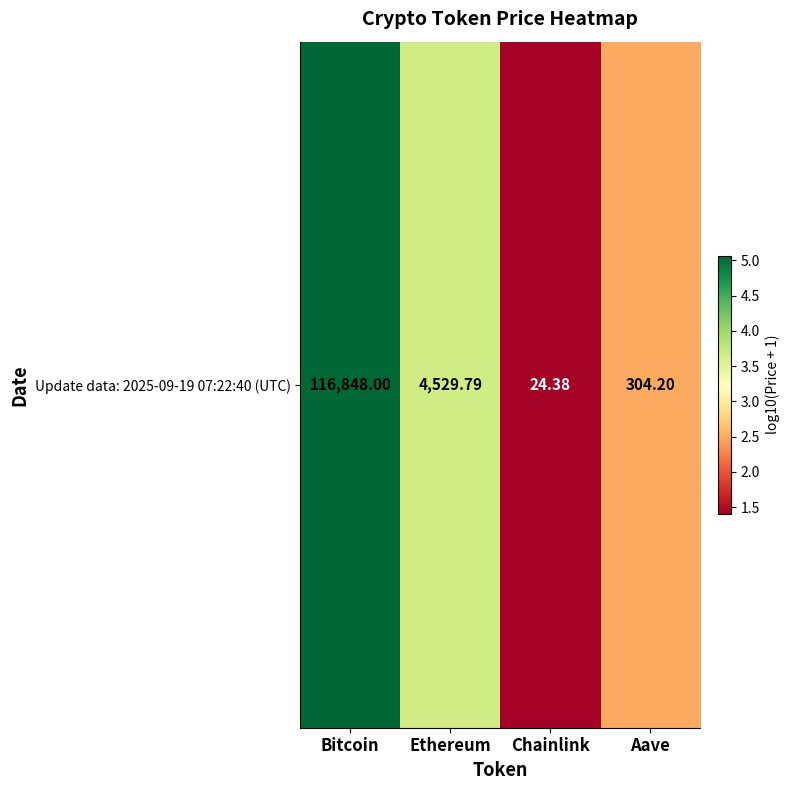

What is the ratio of the value at Aave to the value at Bitcoin?

0.5